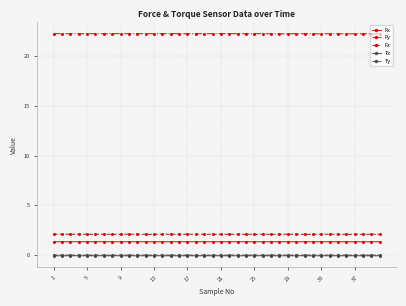

What is the value of the Fy point at the 4th from the left?

2.1